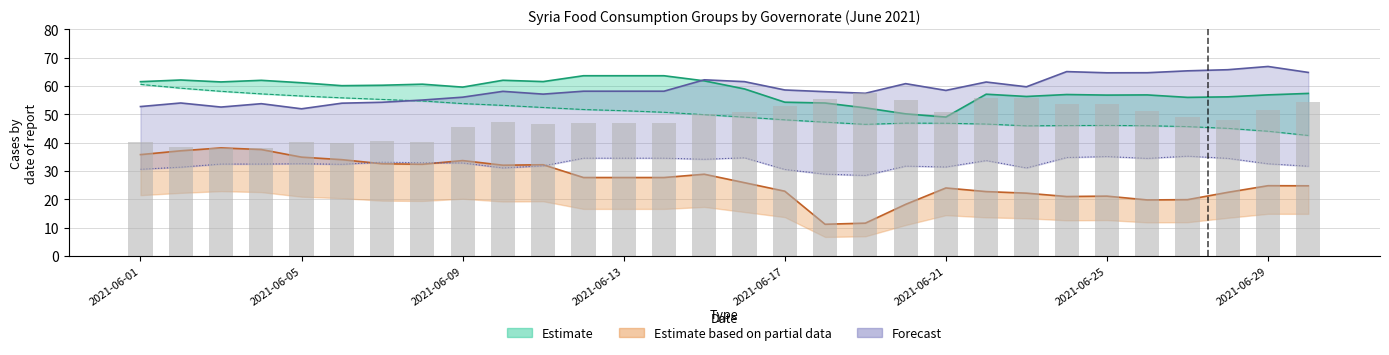

What is the value of the Ar-Raqqa Forecast bar at the 30th from the left?

42.5